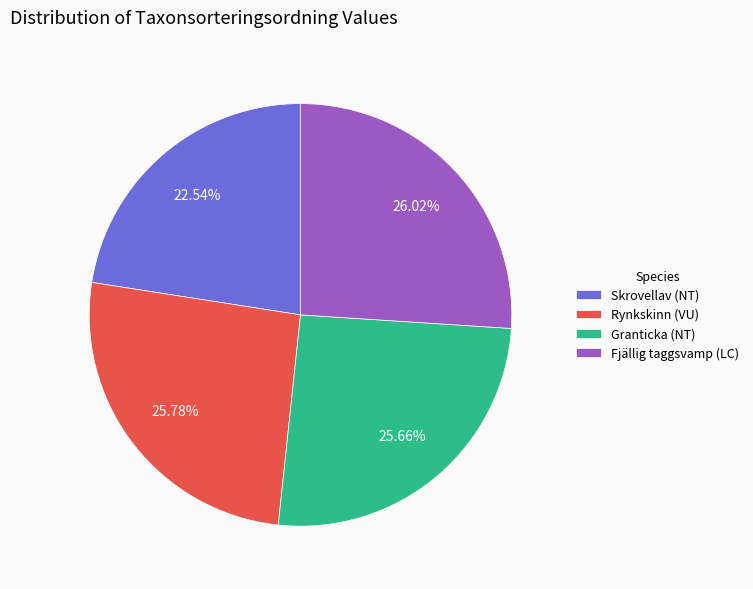

Combined, do Rynkskinn (VU) and Granticka (NT) account for over 50%?

Yes